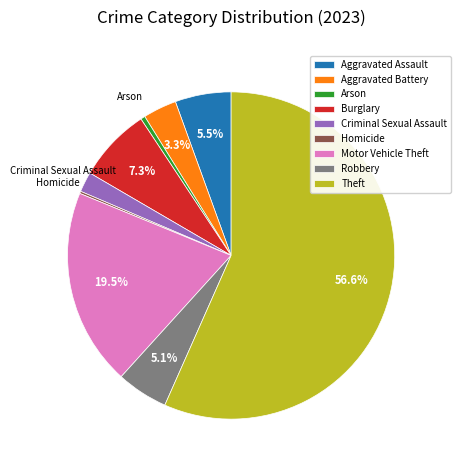

What is the largest slice in the pie chart?

Theft